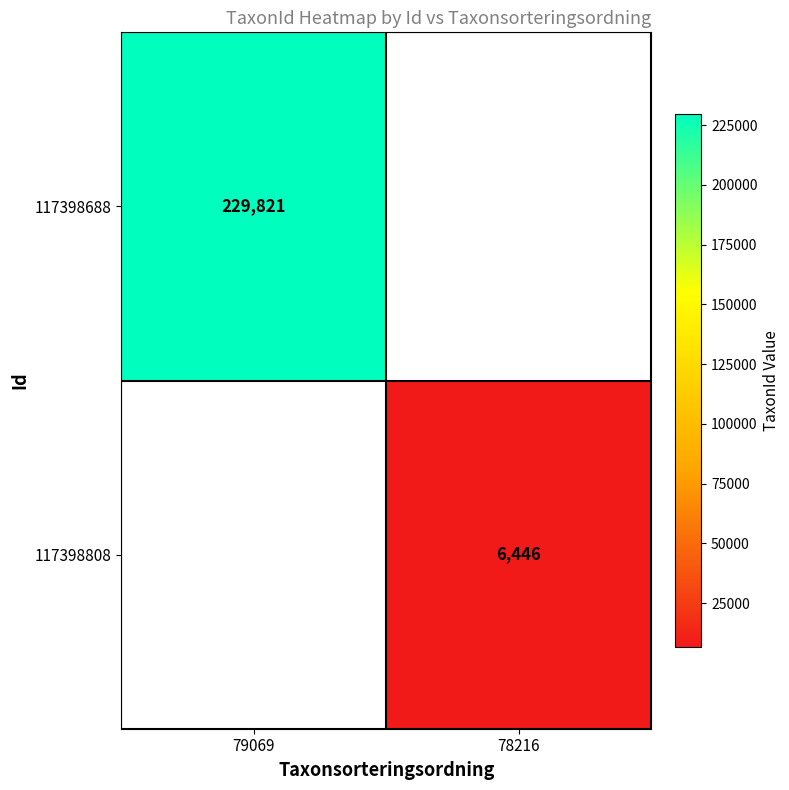

The value of 117398688 at 79069 is 229821. True or false?

True